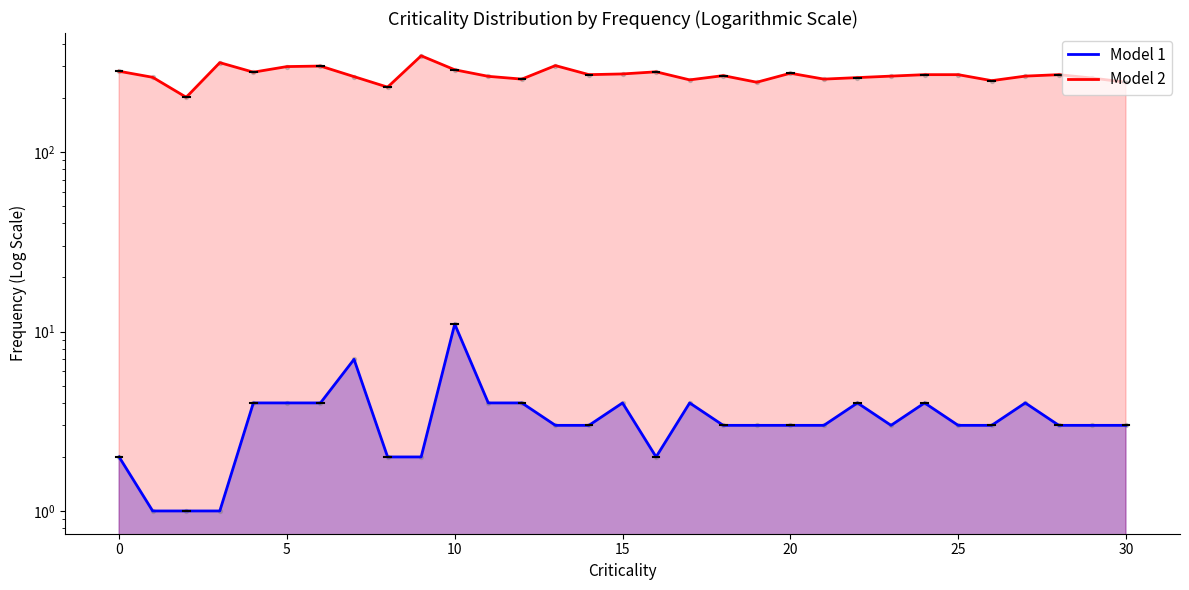

Which series has the largest total across all categories?

Model 2